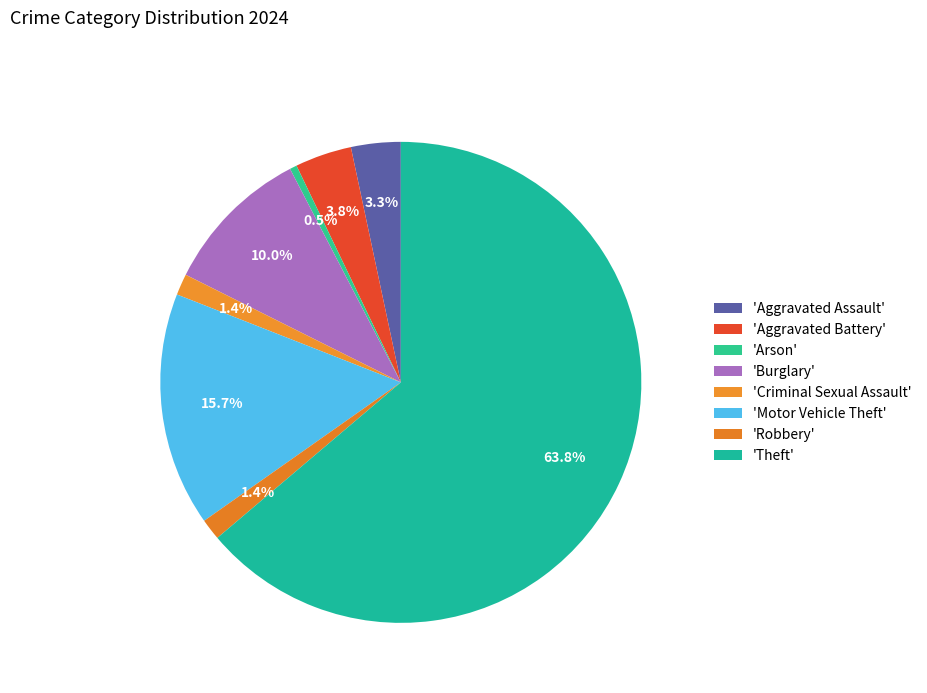

To the nearest percent, what is the average slice percentage?

12%